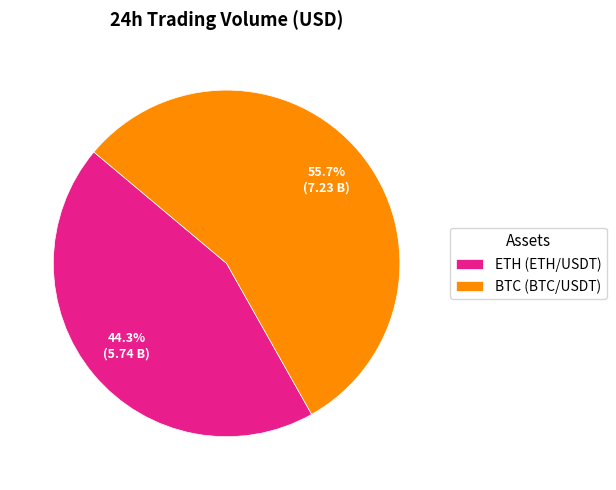

Do ETH (ETH/USDT) and BTC (BTC/USDT) together represent more than half of the pie?

Yes